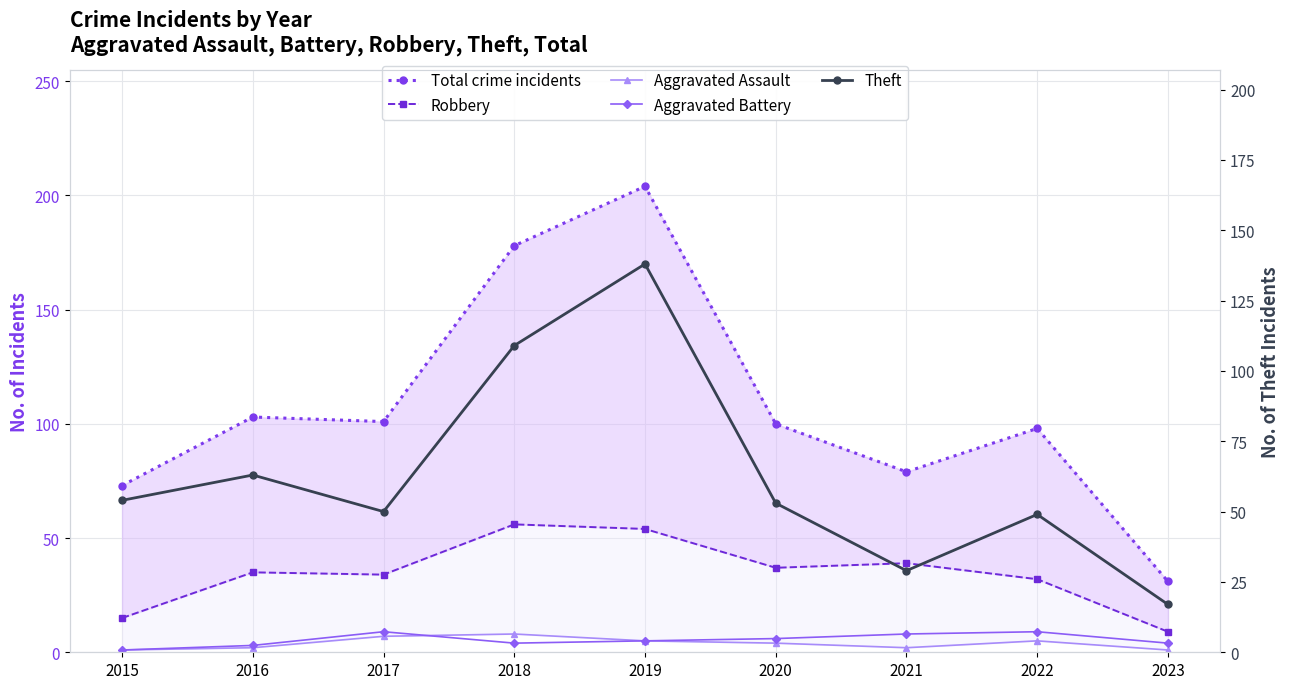

True or false: Theft and Robbery cross at least once.

True